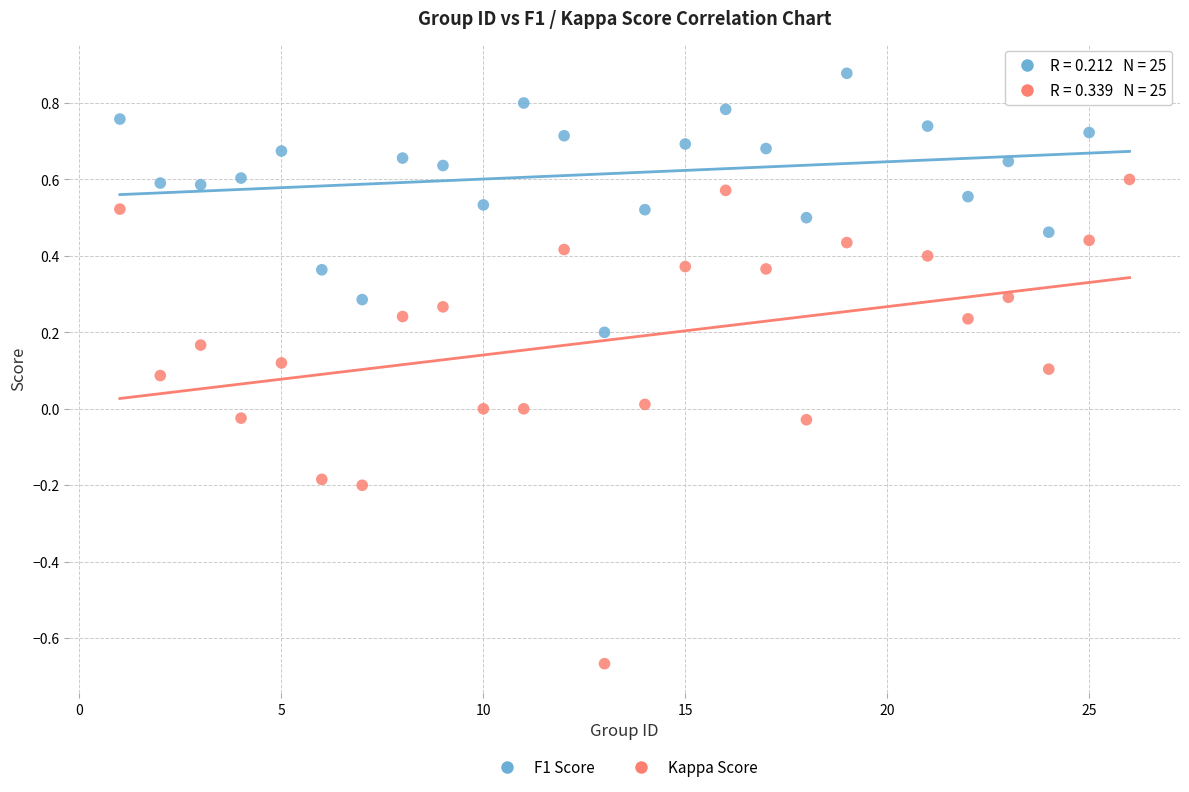

Which series reaches the minimum Y coordinate?

Kappa Score